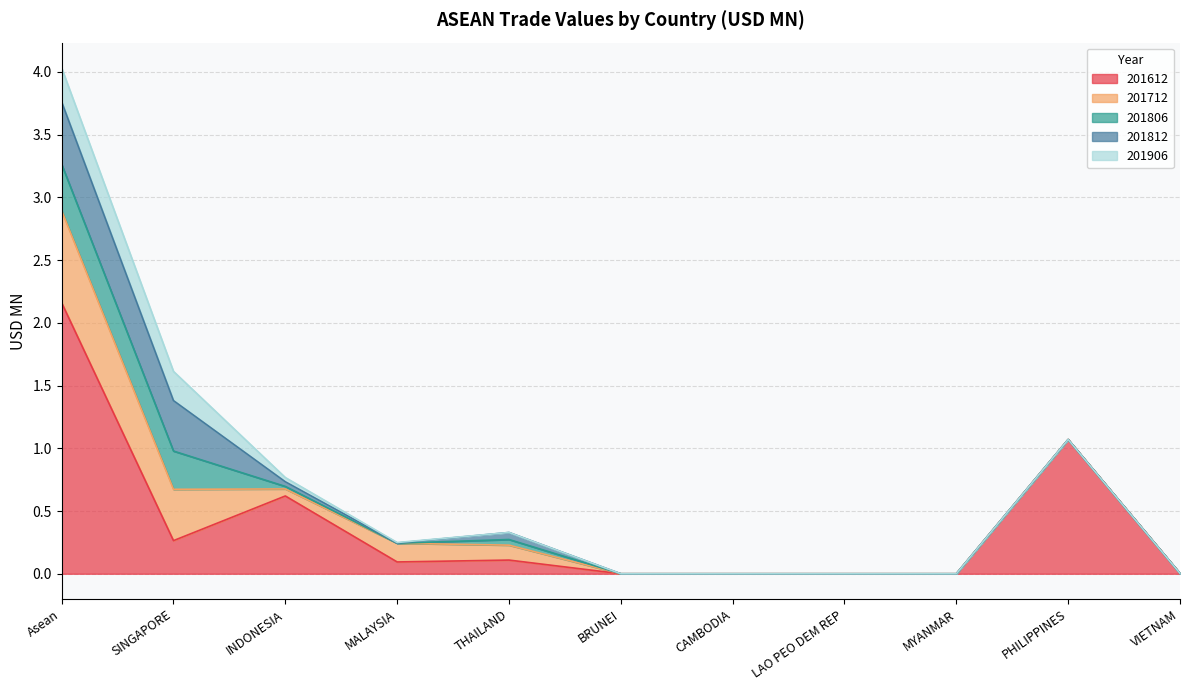

The 201812 series shows 0.2 at BRUNEI. True or false?

False